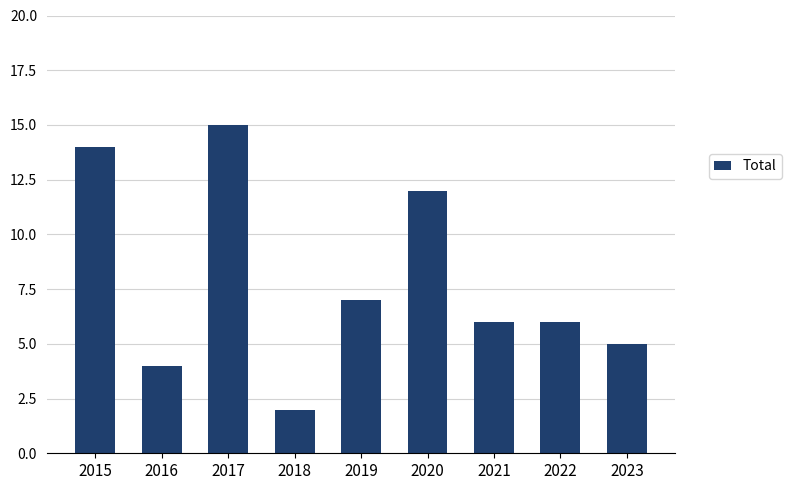

What is the difference between the maximum and minimum values?

13